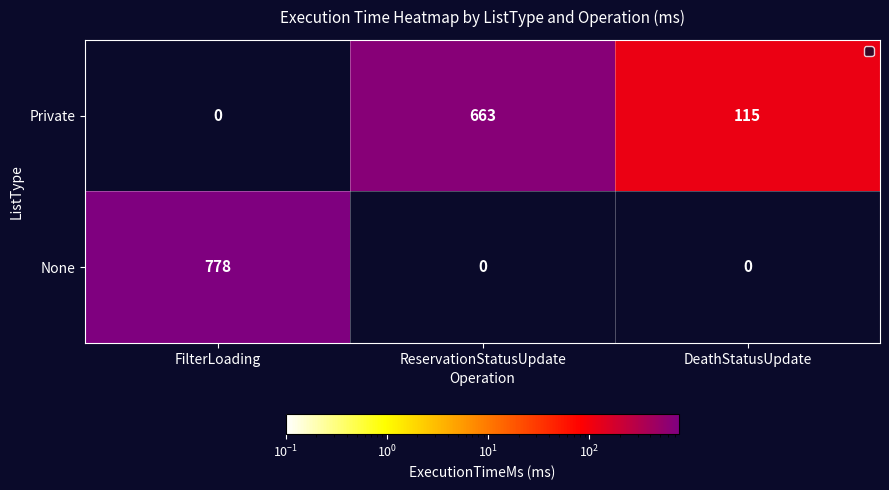

List the series in order of their peak value, lowest first.

Private, None